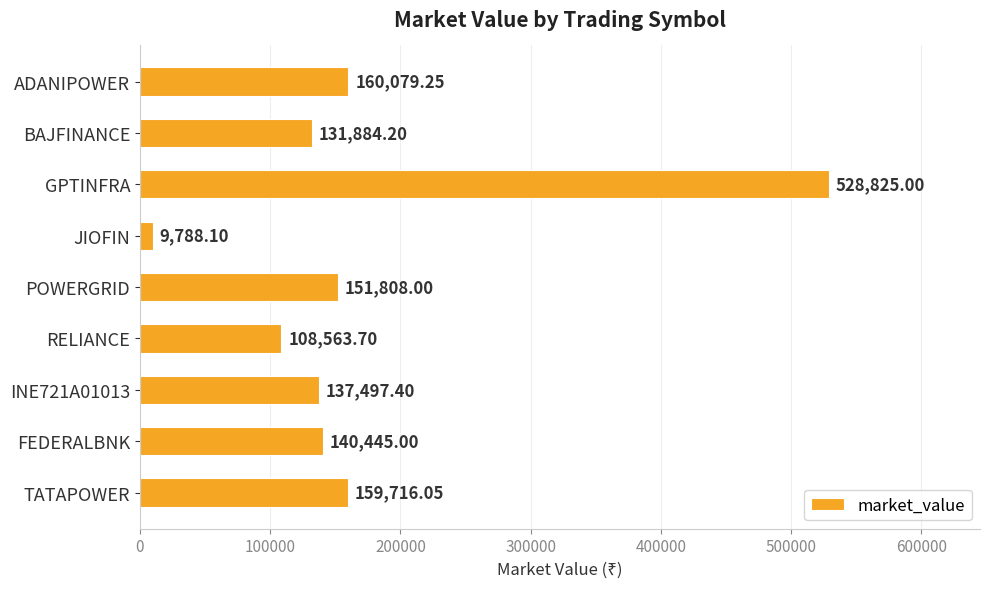

What is the difference between the maximum and minimum values?

519036.9